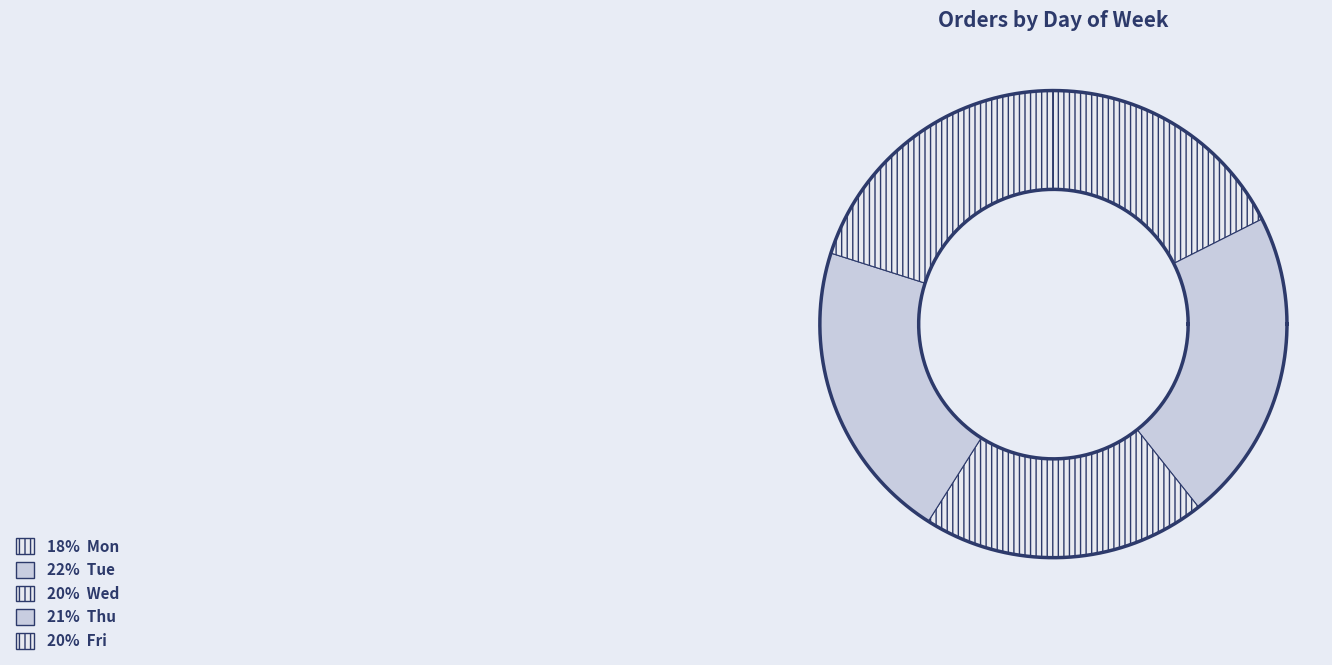

Is it true that Thu is 9% of the pie?

False